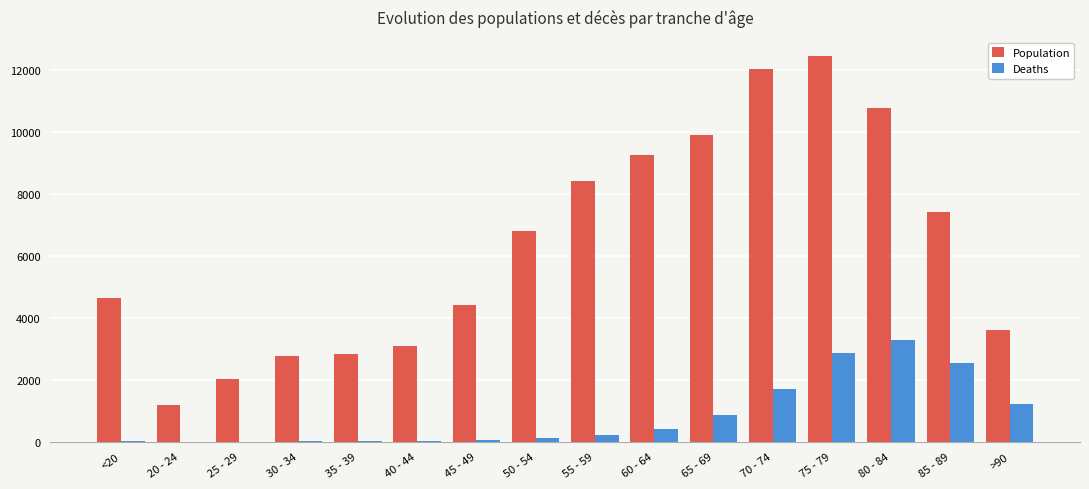

Which series changed the most between 65 - 69 and 75 - 79?

Population